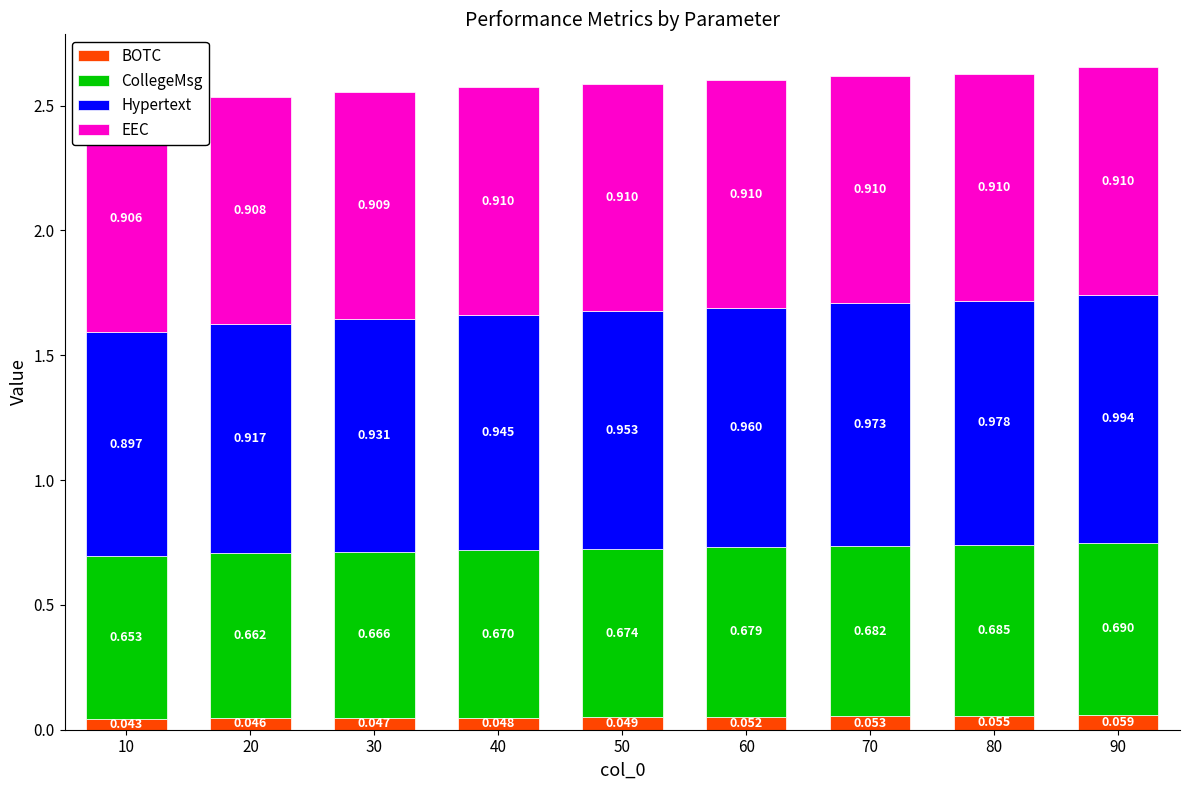

At which category does the chart reach its peak across all series?

90